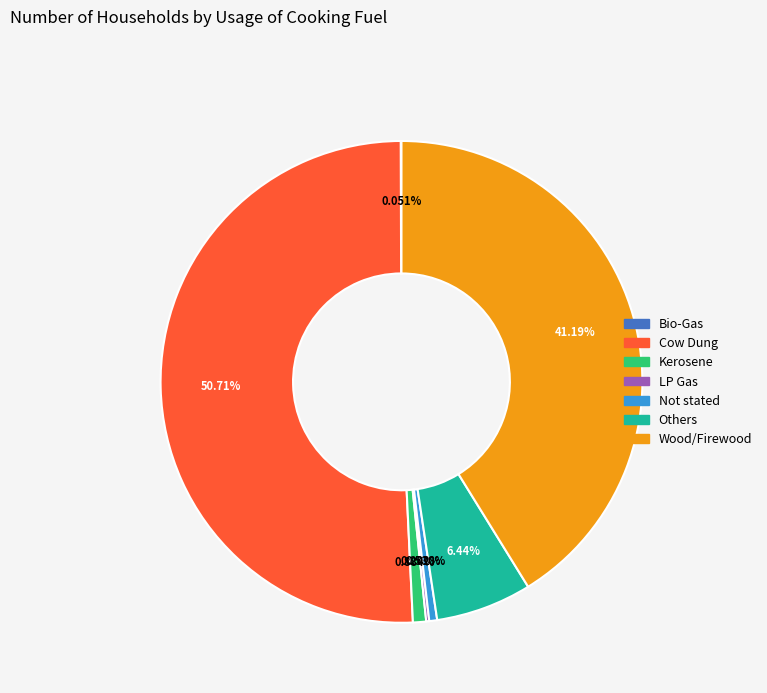

The Cow Dung slice represents 51% of the pie. True or false?

True